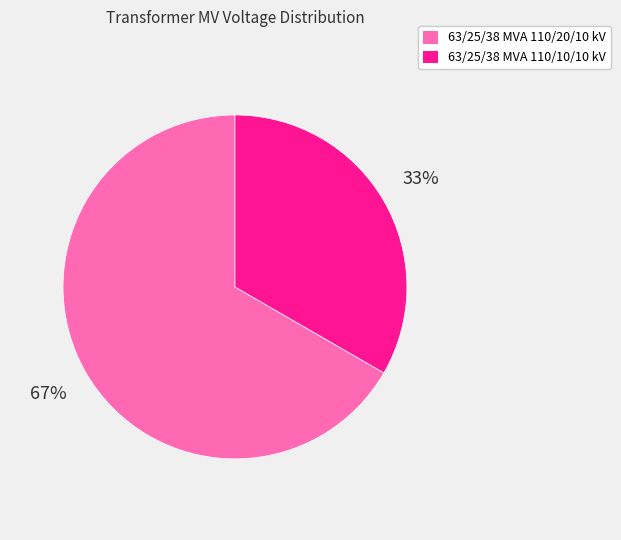

Count the number of slices in the pie.

2